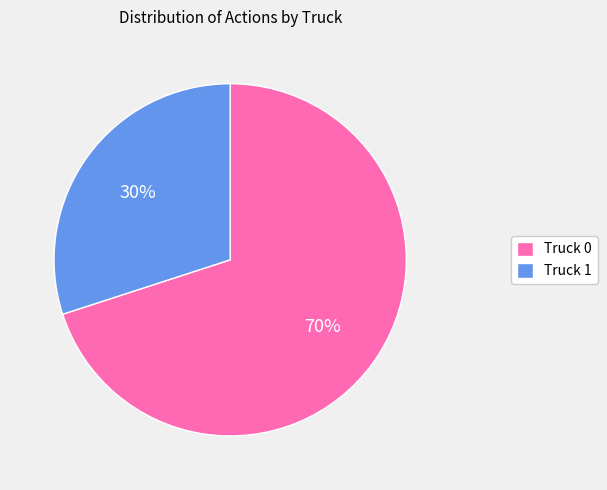

Combined, do Truck 1 and Truck 0 account for over 50%?

Yes